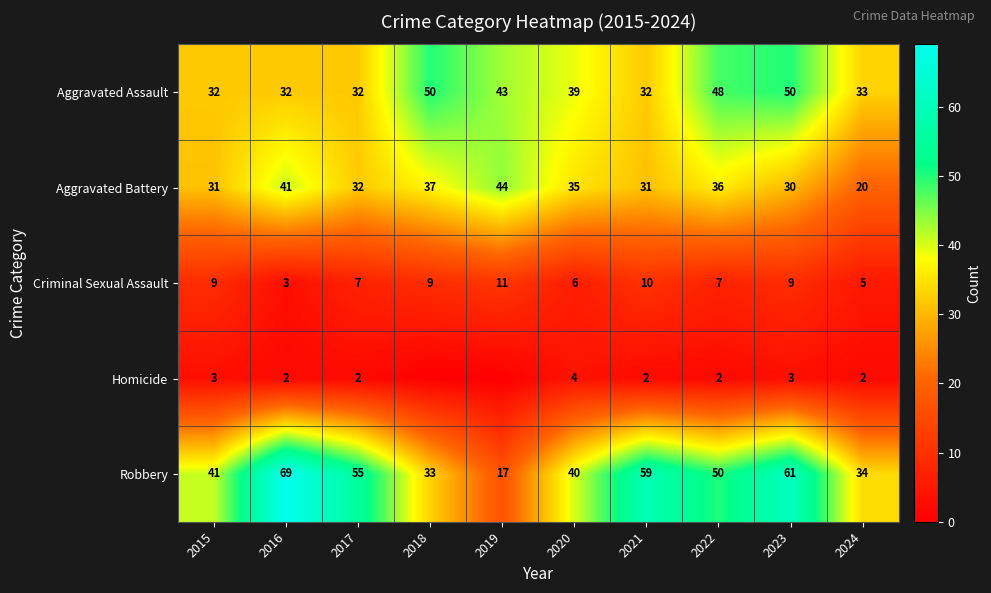

What is the difference between the highest and lowest values at 2016?

67